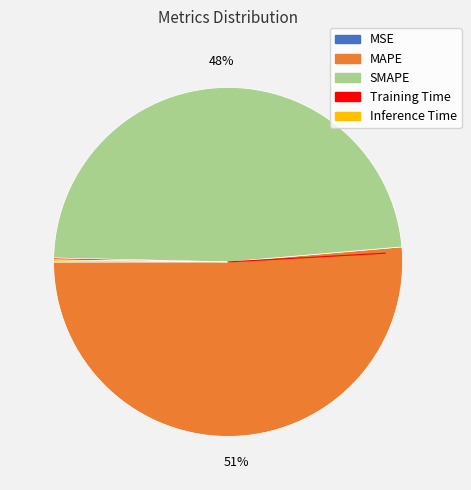

Which slice is the largest?

MAPE